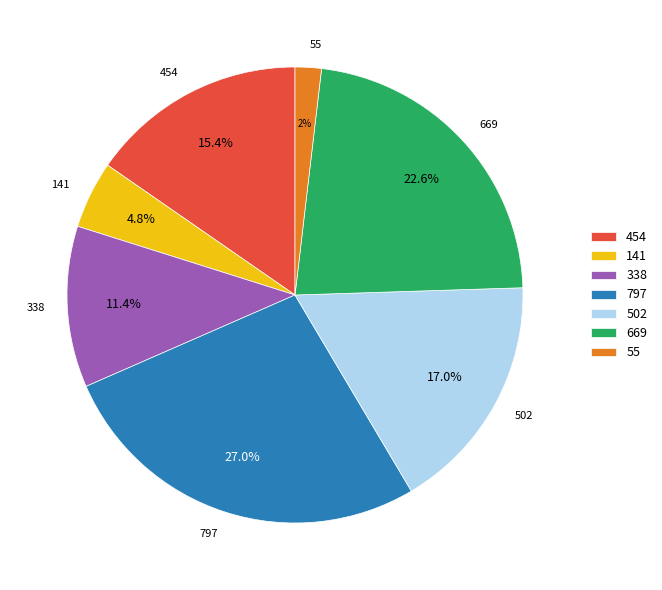

To the nearest percent, what percentage of the pie is 797?

27%